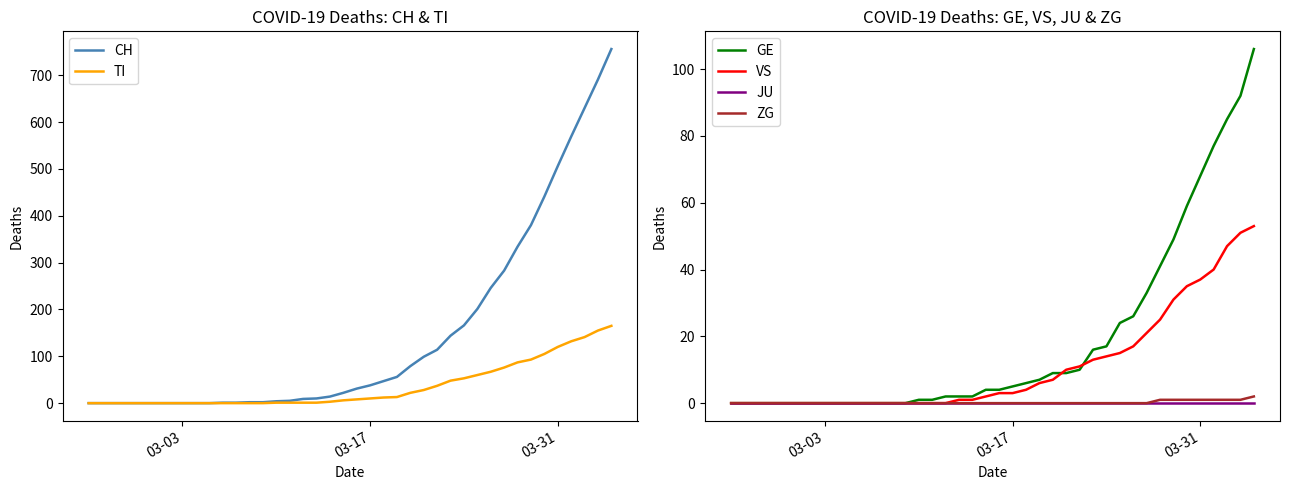

True or false: ZG and CH cross at least once.

False